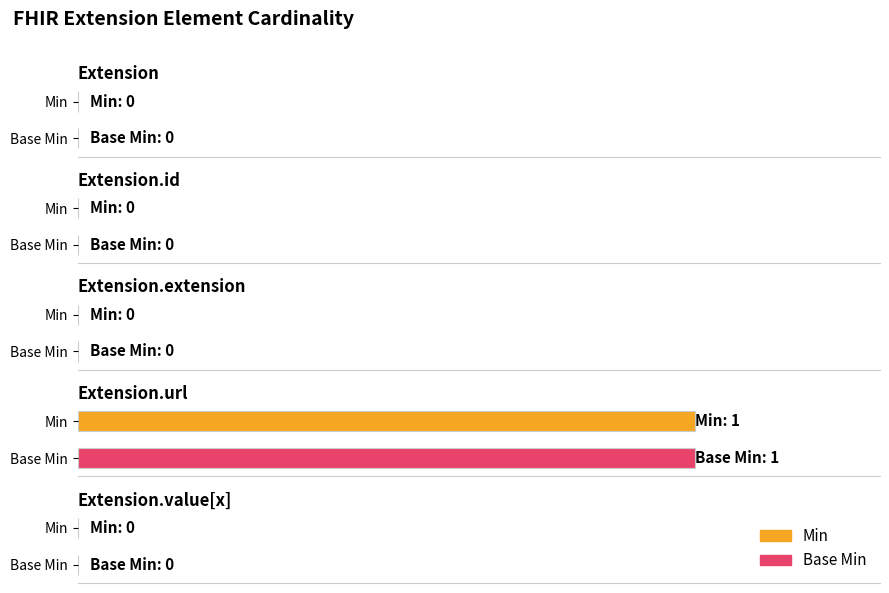

At which label does Min reach its minimum?

Extension